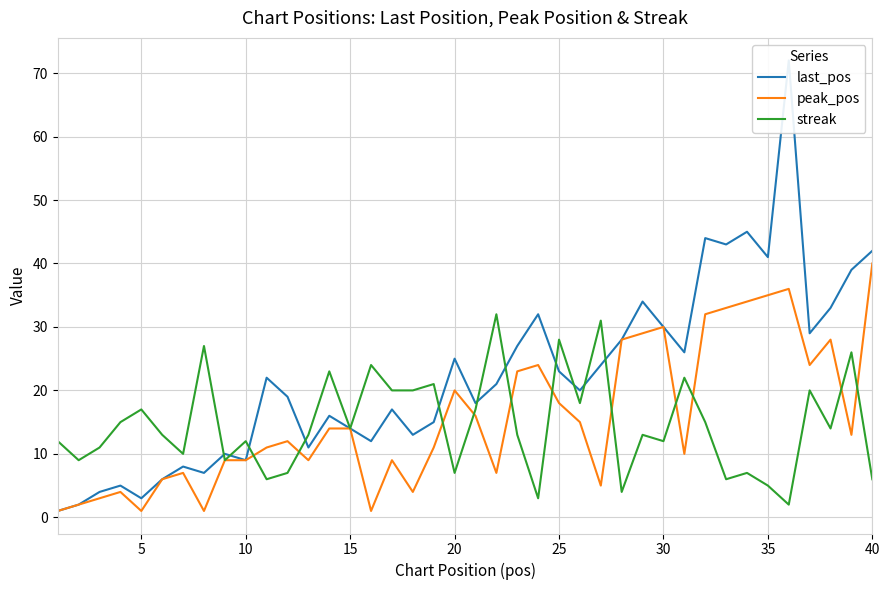

What is the maximum value for streak?

32